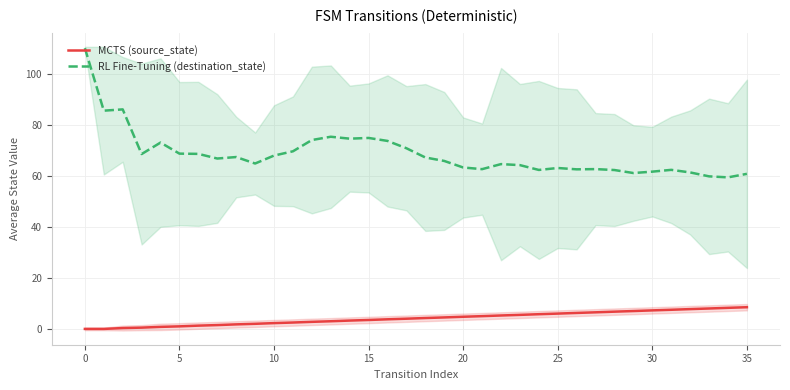

Where is MCTS (source_state) nearest to the value 4?

17